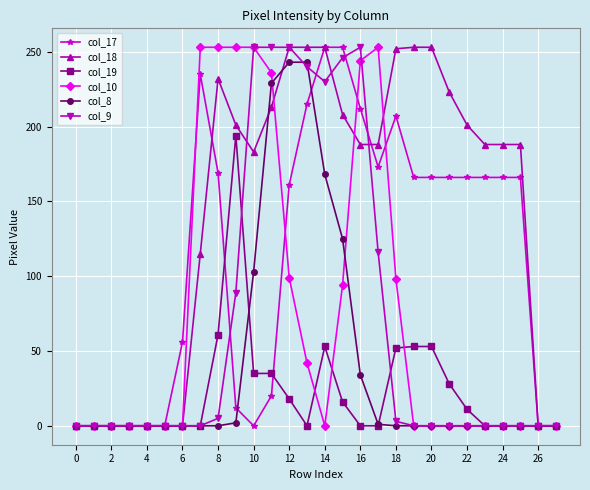

What is the sum of all col_10 values?

2078